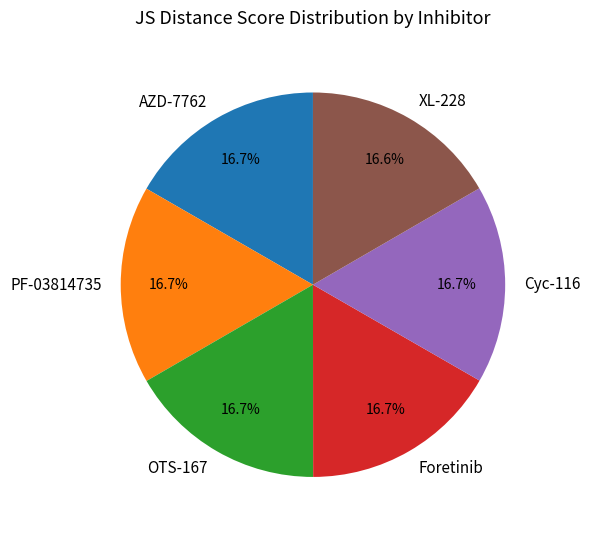

What percentage is NOT represented by OTS-167?

83.3%